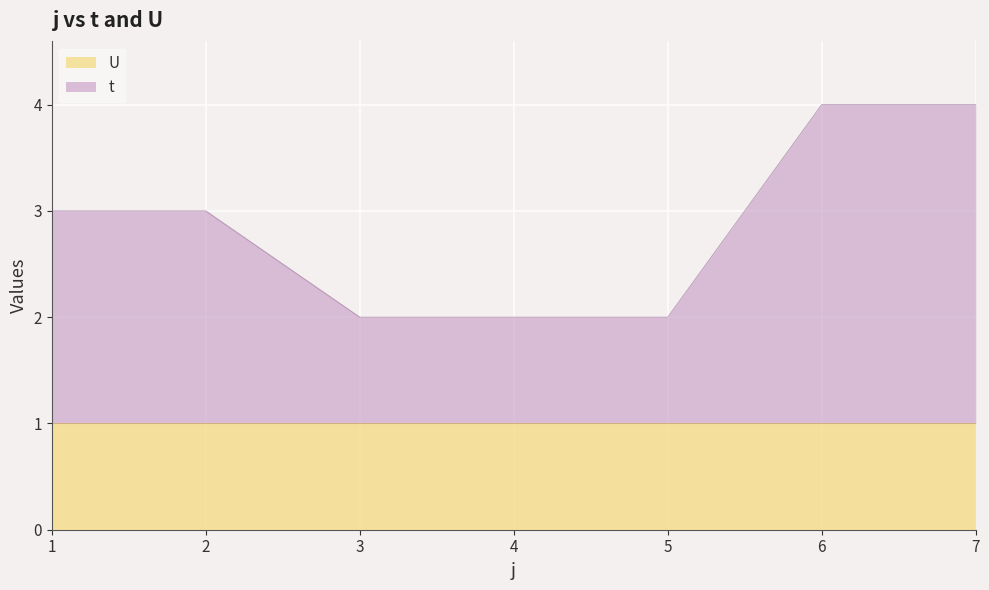

True or false: the data has more than 0 interior local peaks.

False